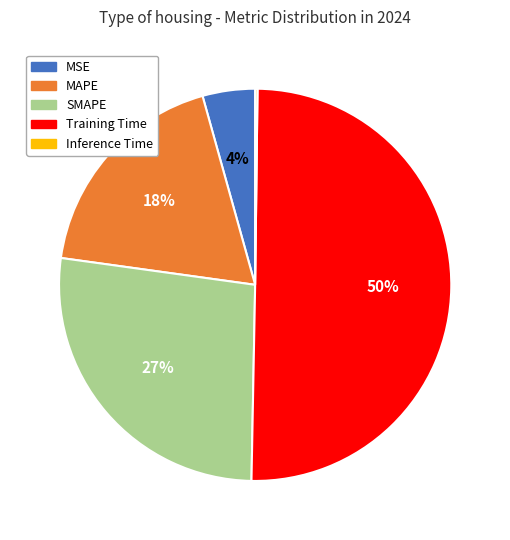

Do MSE and MAPE together represent more than half of the pie?

No